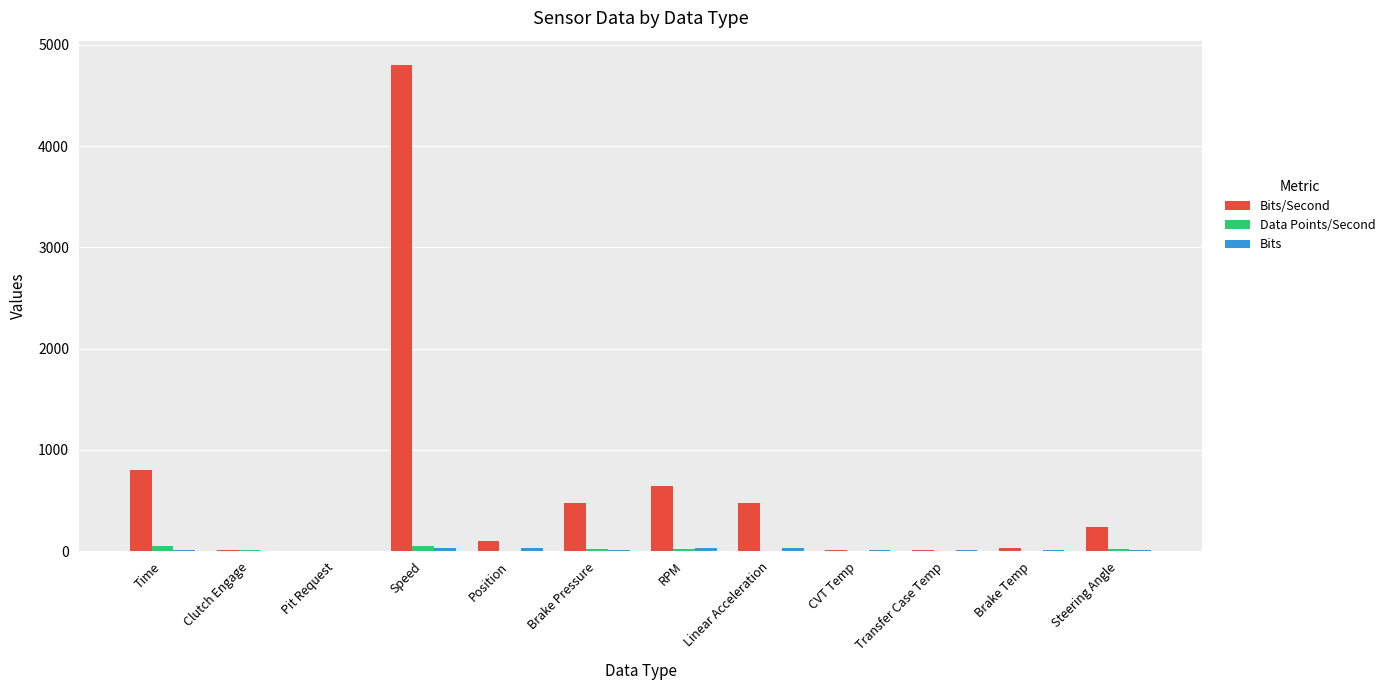

What is the maximum value shown in the chart?

4800